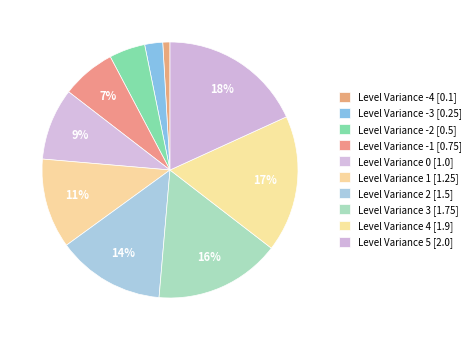

How many slices are in this pie chart?

10